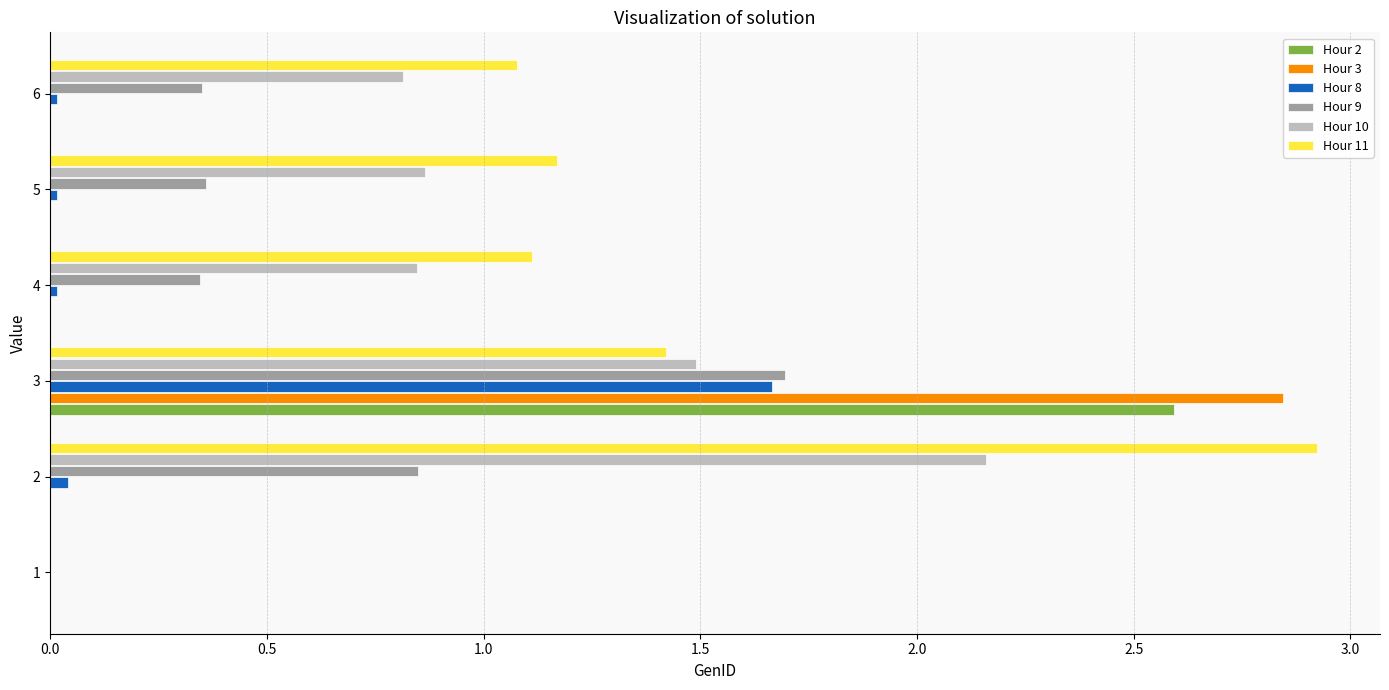

Count the number of data series in this chart.

6